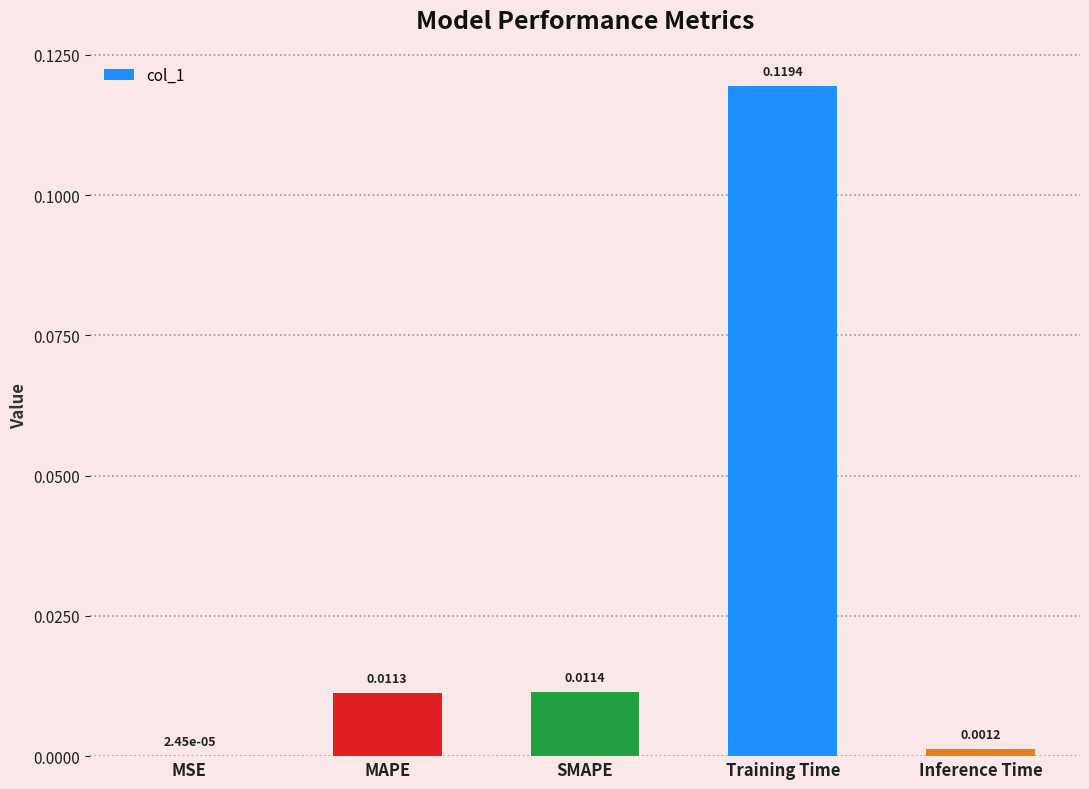

Which label corresponds to the largest value in the chart?

Training Time